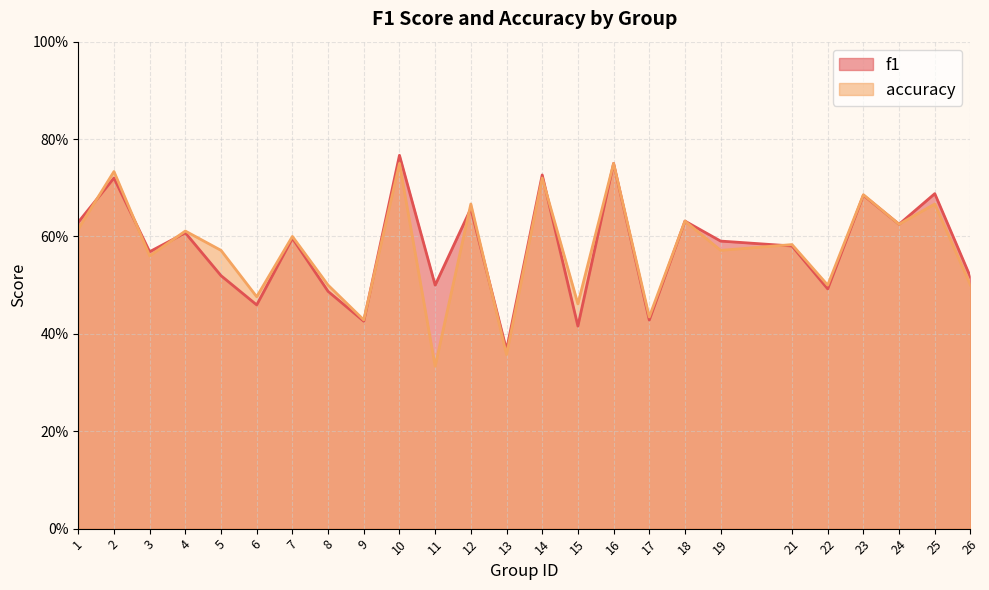

What is the average value of the accuracy series?

0.6